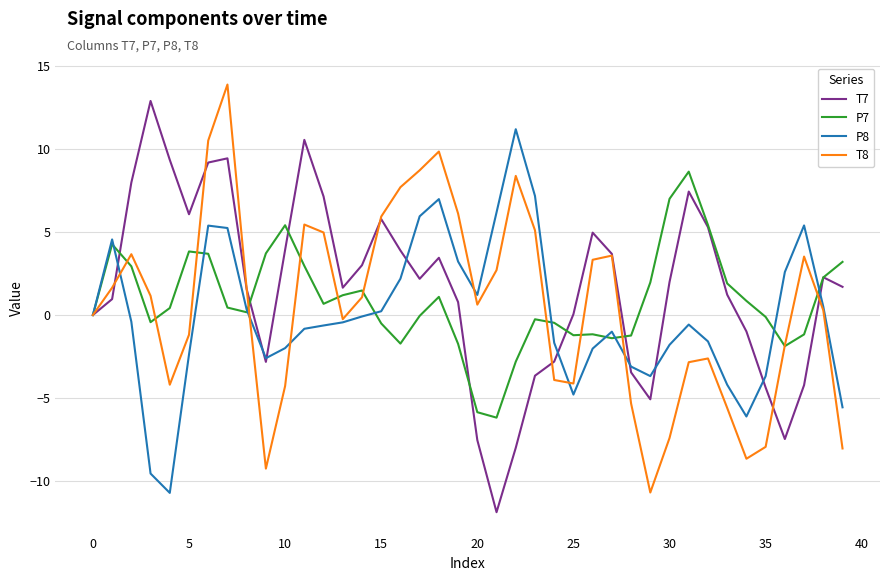

What are all the series names shown in the legend?

T7, P7, P8, T8